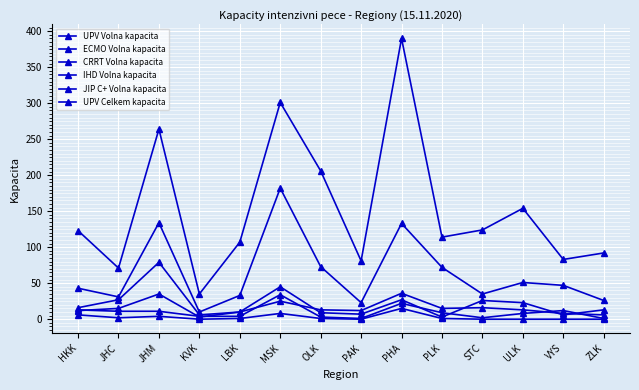

How many lines are shown in the chart?

6